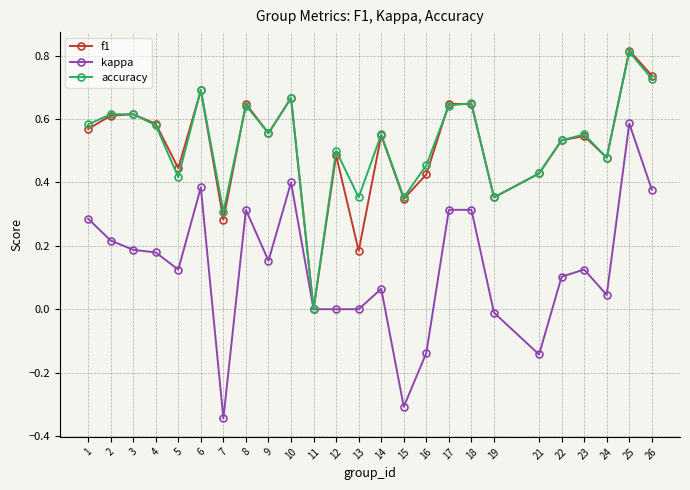

Which category has the lowest value in the f1 series?

11